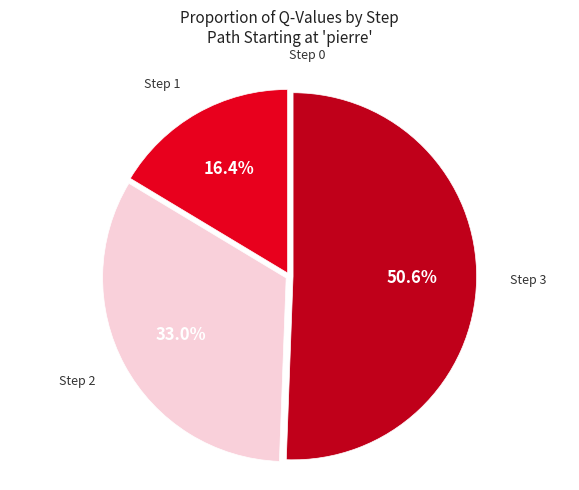

Is Step 2 the majority of the pie?

No